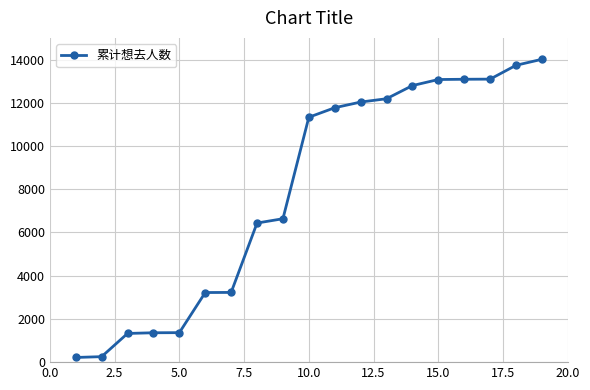

What is the sum of all values?

151137